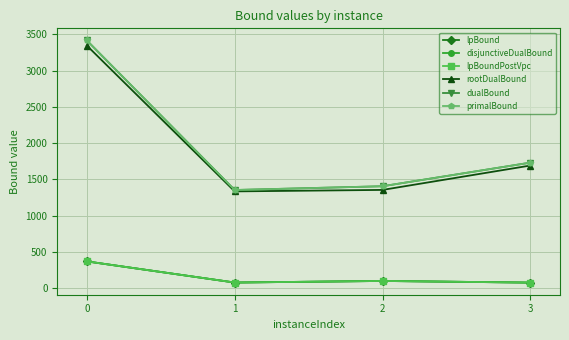

Reading right to left, what are all the values shown in this chart?

lpBound: 3=75.0	2=97.9	1=75.9	0=367.8
disjunctiveDualBound: 3=75.0	2=97.9	1=75.9	0=367.8
lpBoundPostVpc: 3=75.0	2=97.9	1=75.9	0=367.8
rootDualBound: 3=1690.9	2=1354.3	1=1333.9	0=3346.4
dualBound: 3=1731.0	2=1405.0	1=1353.0	0=3417.0
primalBound: 3=1731.0	2=1405.0	1=1353.0	0=3417.0